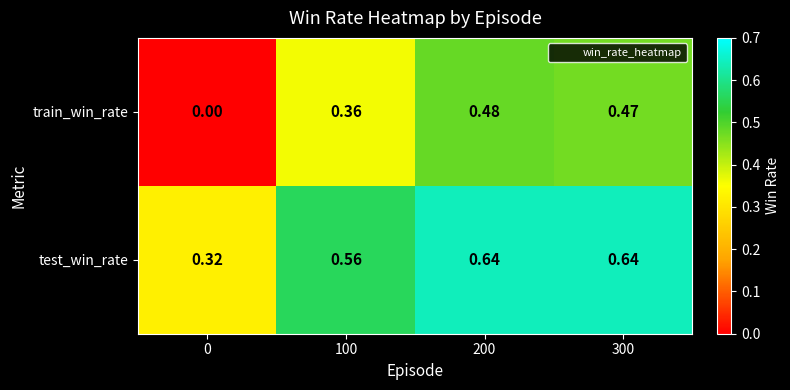

What is the spread (max minus min) of values at 300?

0.2